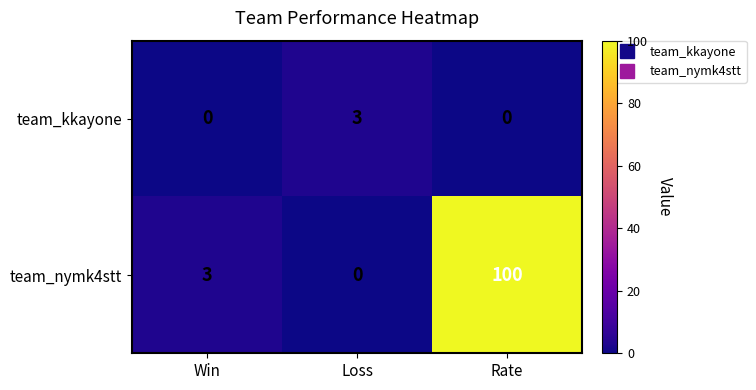

Which series has the largest total across all categories?

team_nymk4stt